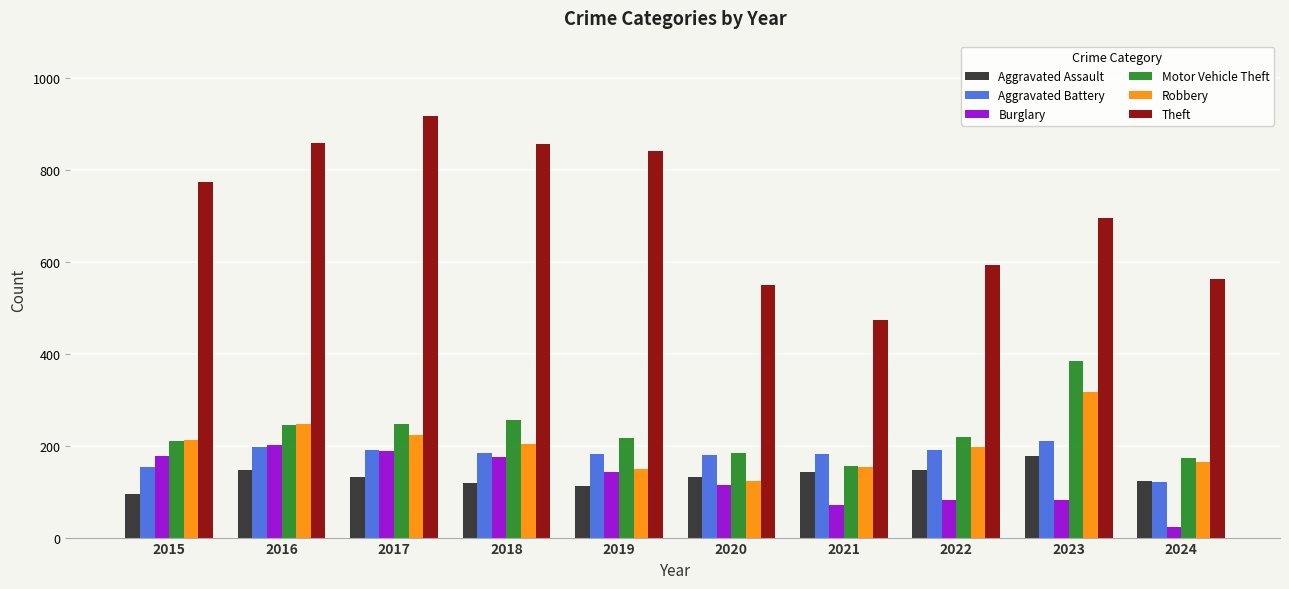

How many groups of bars are there?

10